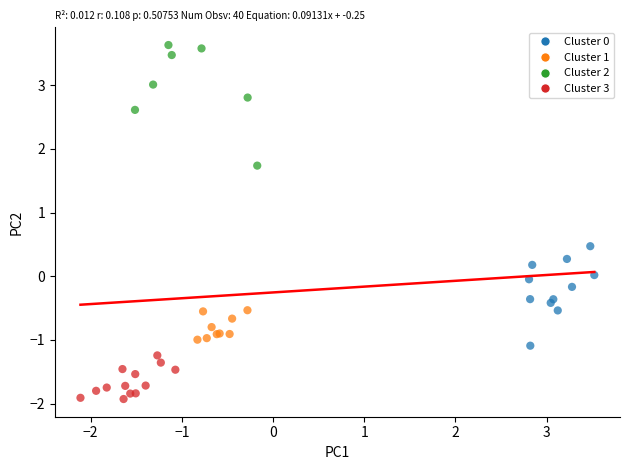

Which series has the largest Y range (max minus min)?

Cluster 2